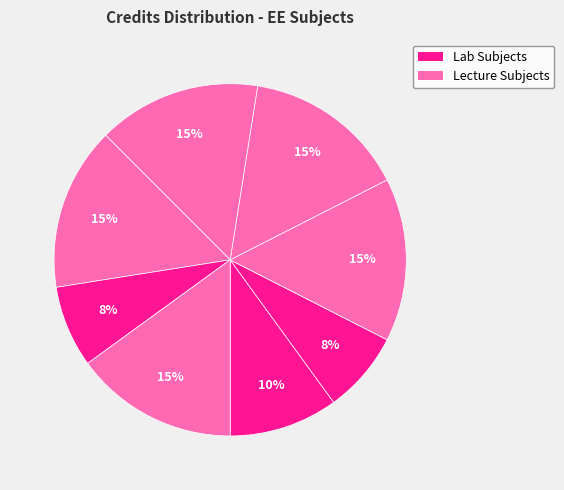

How many slices are in this pie chart?

8